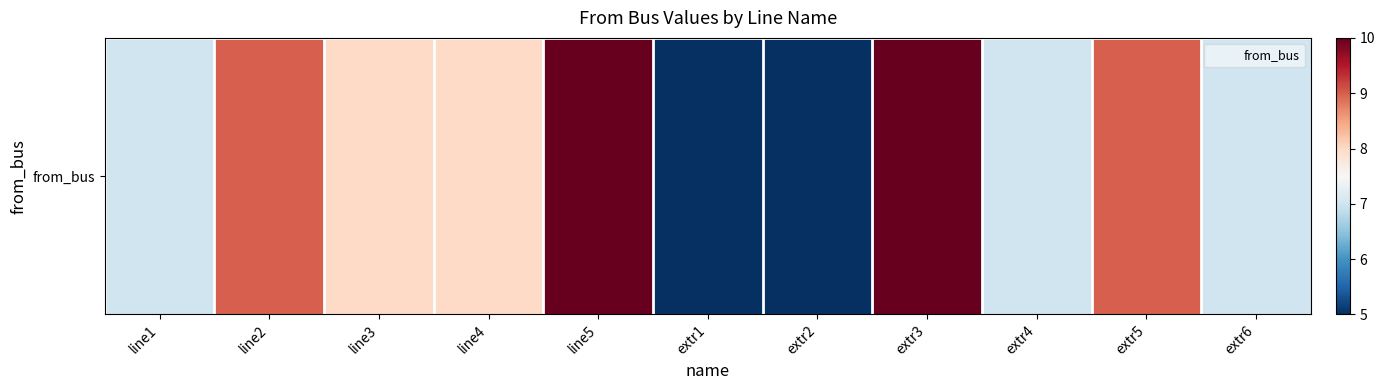

Between extr4 and line5, which is larger?

line5